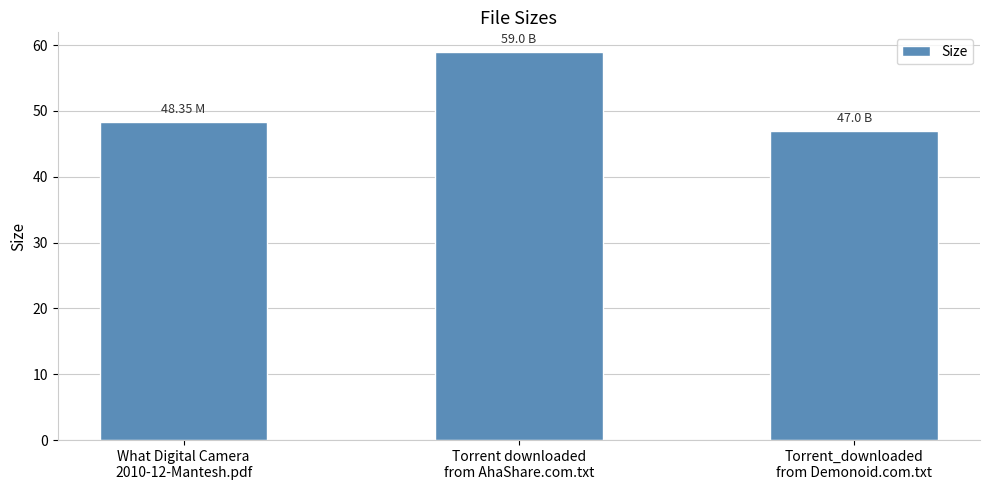

What position from the left is Torrent_downloaded
from Demonoid.com.txt?

3